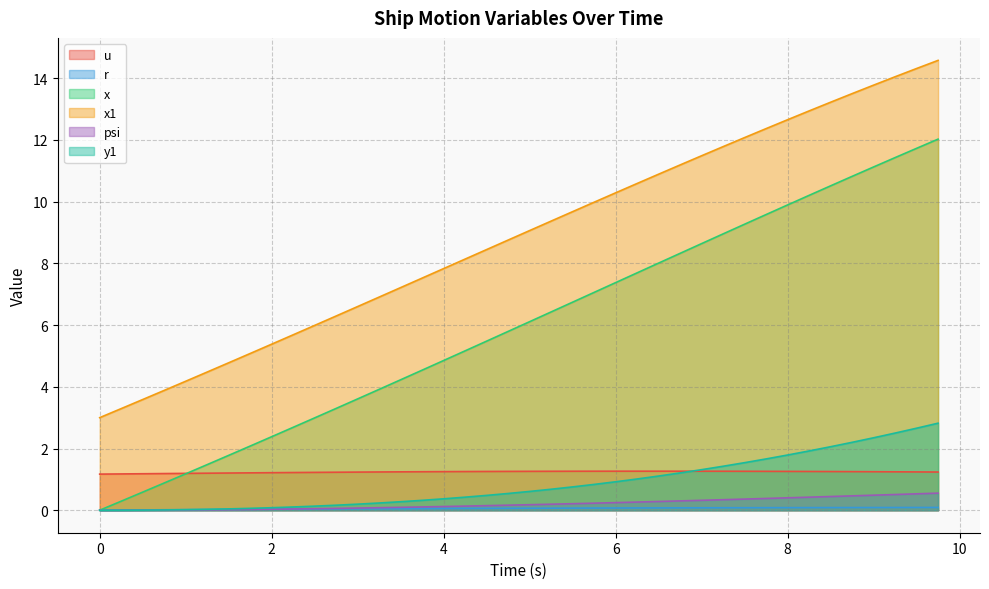

Is it true that y1 equals 0.0 at 0?

True